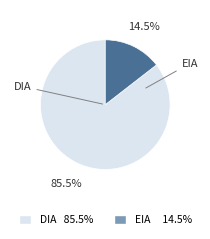

Is there a majority slice in this chart?

Yes